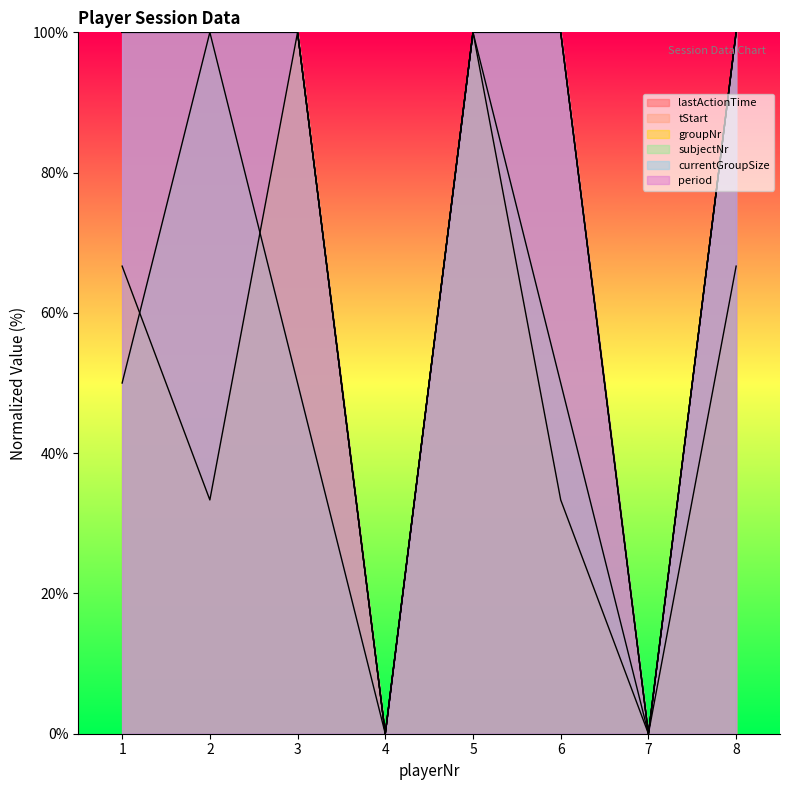

Which series changed the most between 2 and 5?

groupNr